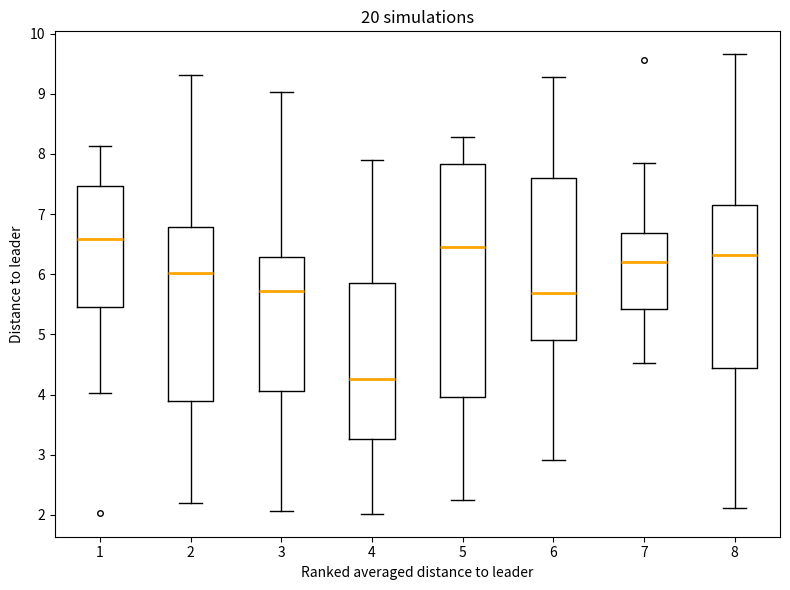

Reading left to right, transcribe this box plot: for each box, give where its median line is, the range the box spans, and where its two whiskers end, as read against the y-axis. The values are not printed on the chart, so give them approximately, as read against the axis.

1: median 6.6, box 5.5 to 7.5, whiskers 4.0 to 8.1
2: median 6.0, box 3.9 to 6.8, whiskers 2.2 to 9.3
3: median 5.7, box 4.1 to 6.3, whiskers 2.1 to 9.0
4: median 4.3, box 3.3 to 5.9, whiskers 2.0 to 7.9
5: median 6.5, box 4.0 to 7.8, whiskers 2.3 to 8.3
6: median 5.7, box 4.9 to 7.6, whiskers 2.9 to 9.3
7: median 6.2, box 5.4 to 6.7, whiskers 4.5 to 7.8
8: median 6.3, box 4.4 to 7.1, whiskers 2.1 to 9.7